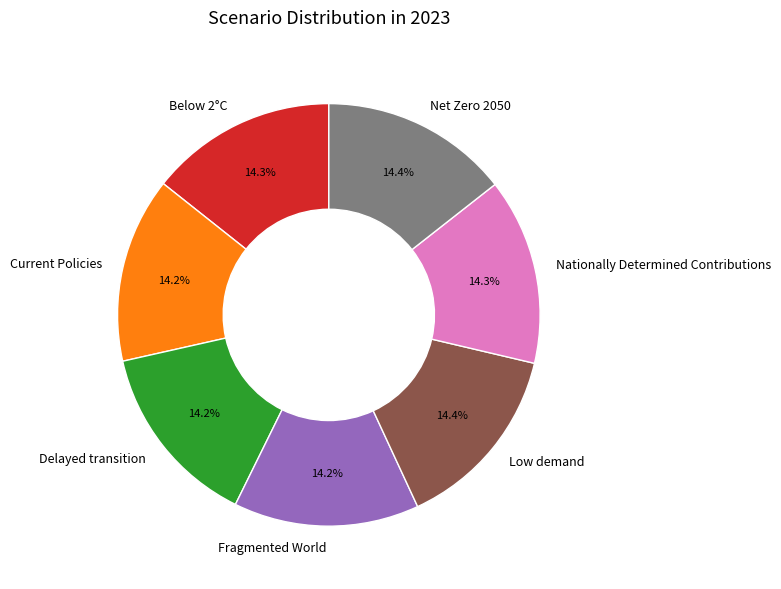

Combined, what portion of the pie is Fragmented World and Current Policies?

28.4%